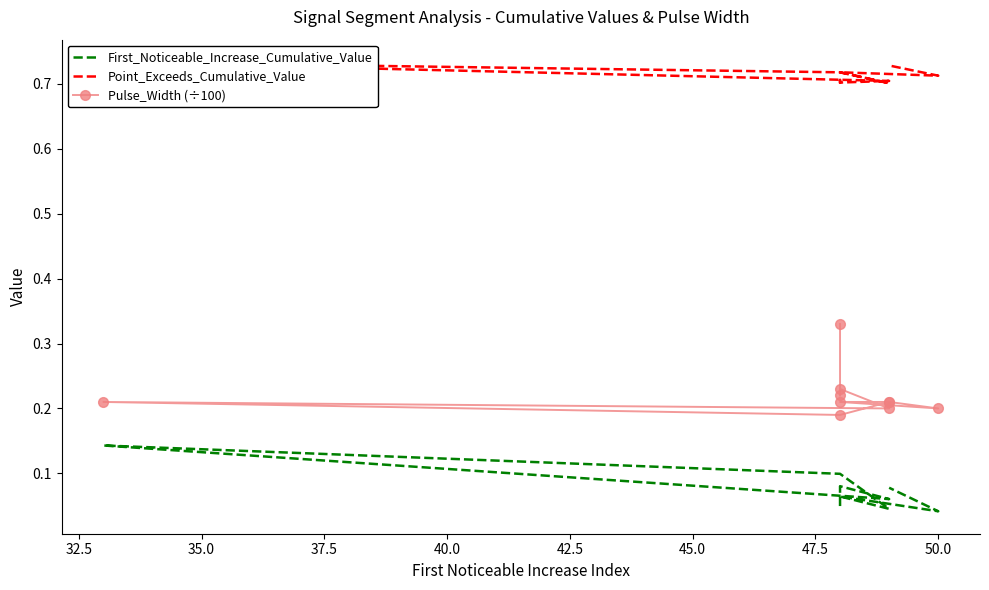

How many lines are shown in the chart?

3